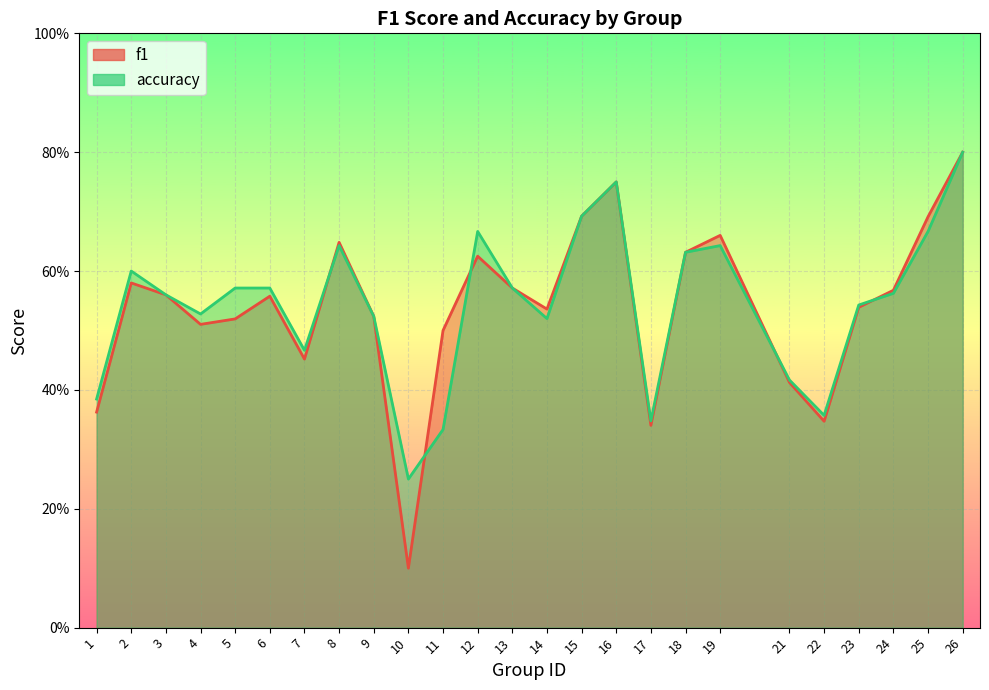

Which series has the largest range (max minus min)?

f1